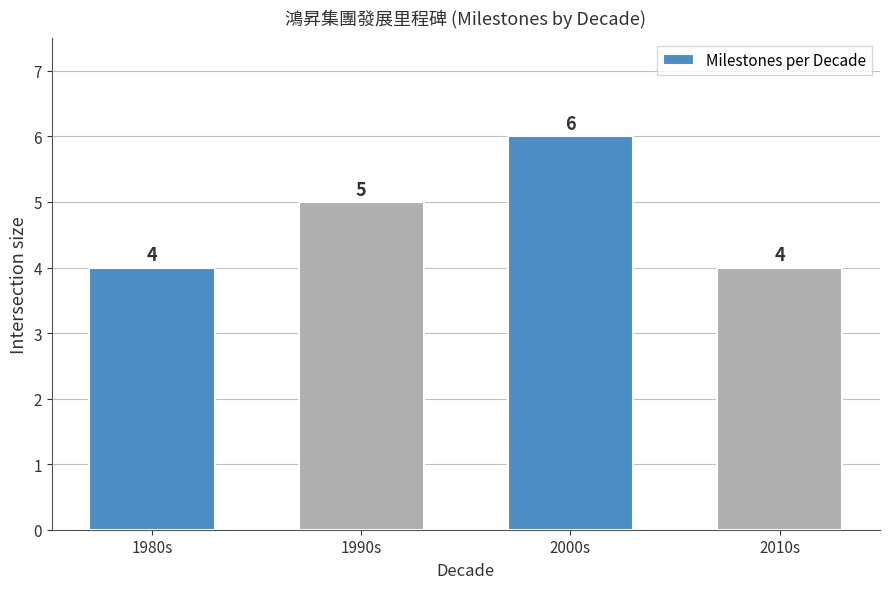

Reading left to right, transcribe all the data shown in this chart.

1980s=4	1990s=5	2000s=6	2010s=4